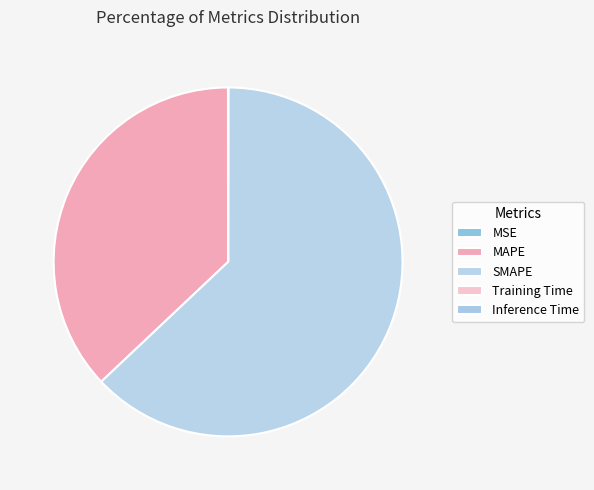

Which category has the smallest portion of the pie?

Training Time